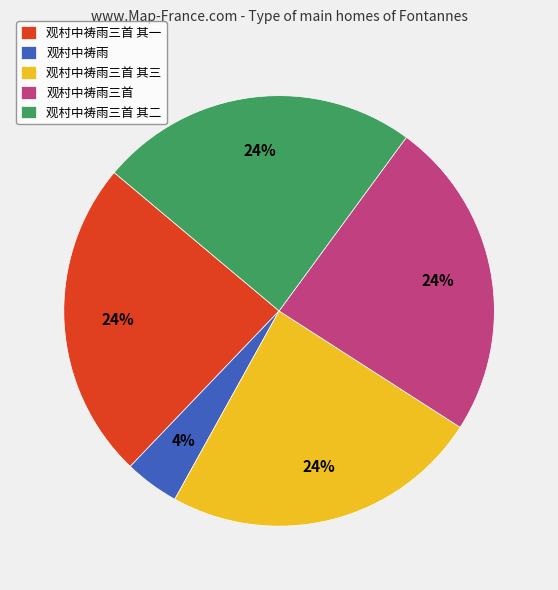

Combined, do 观村中祷雨三首 其一 and 观村中祷雨 account for over 50%?

No